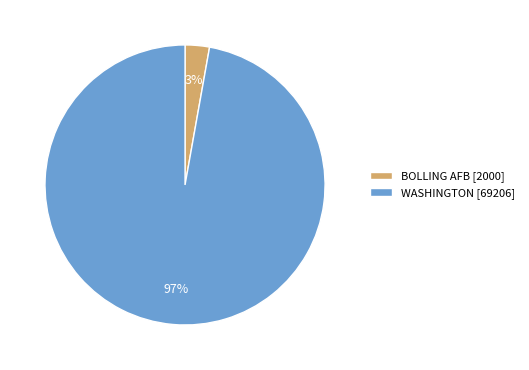

Which has a higher value, BOLLING AFB or WASHINGTON?

WASHINGTON